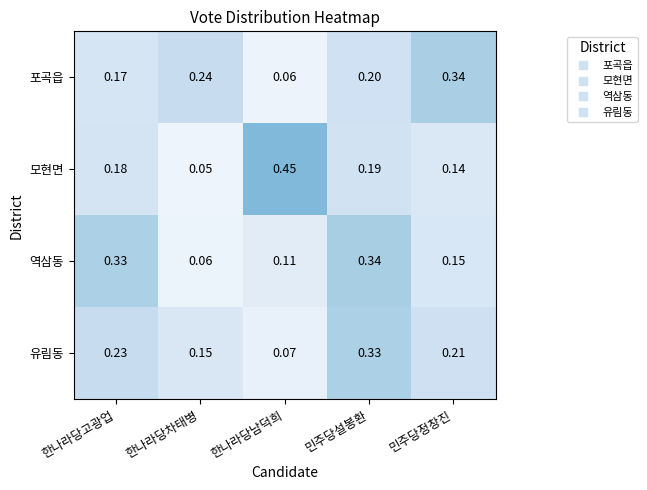

At which category is the sum across all series the highest?

민주당설봉환